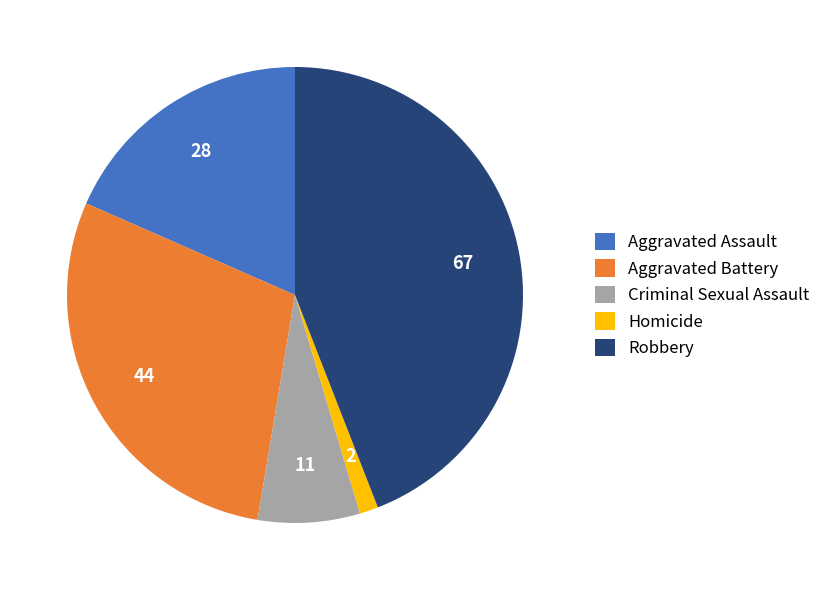

Is there any slice that represents more than half of the pie?

No